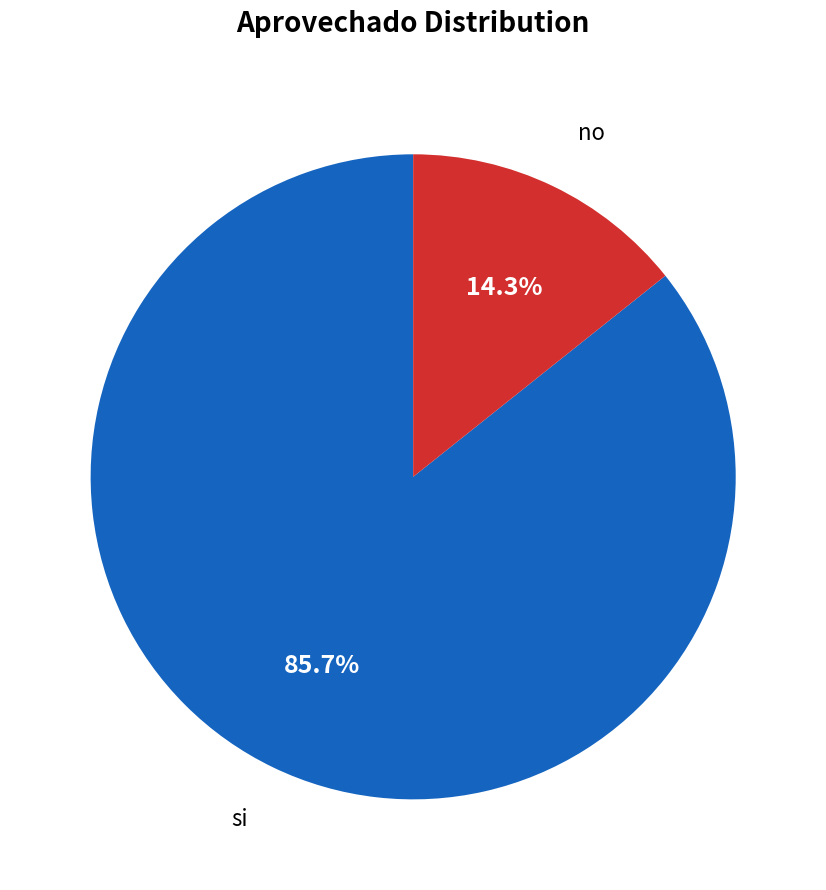

To the nearest percent, what percentage of the pie is no?

14%